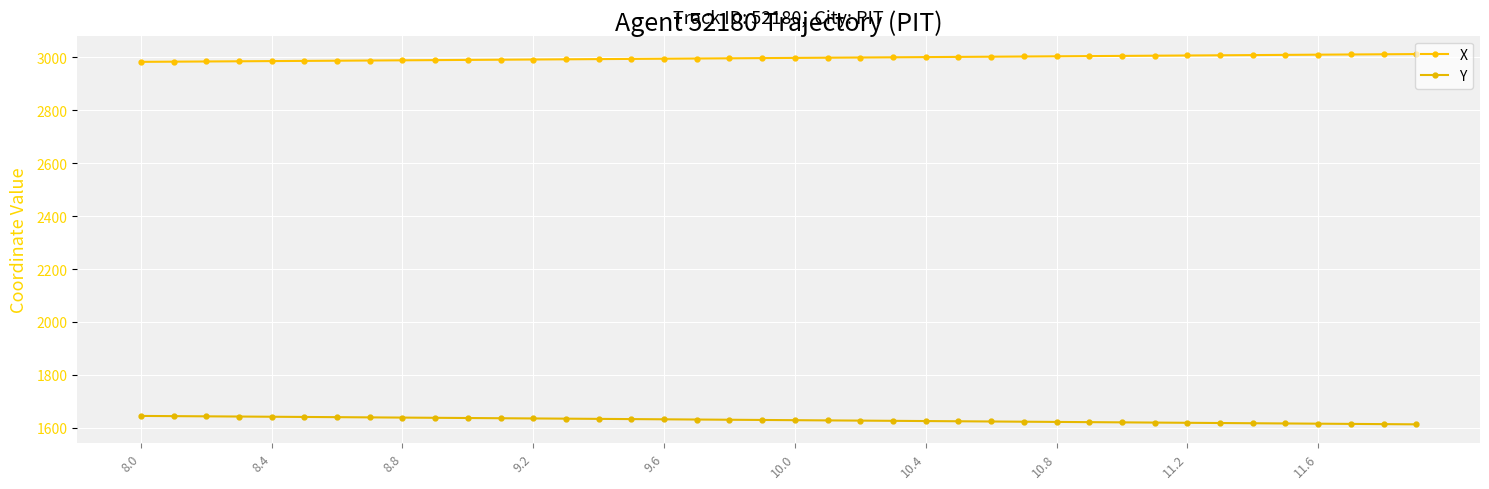

What is the average value of the Y series?

1629.0